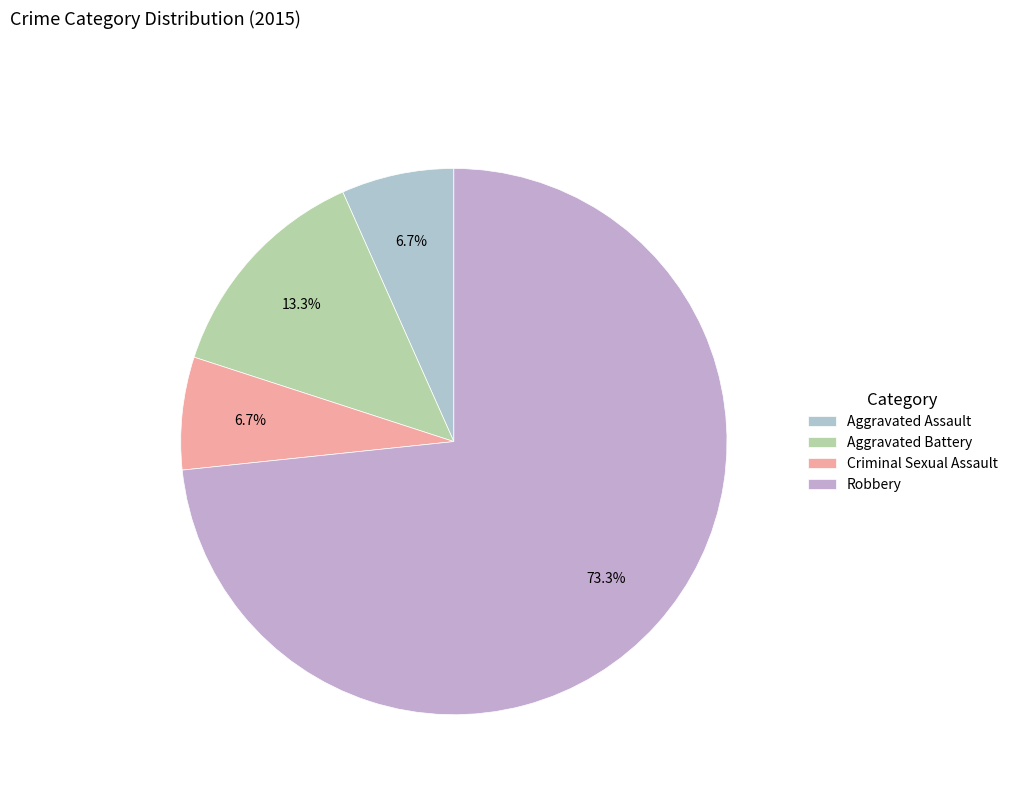

Is it true that Robbery is 64% of the pie?

False